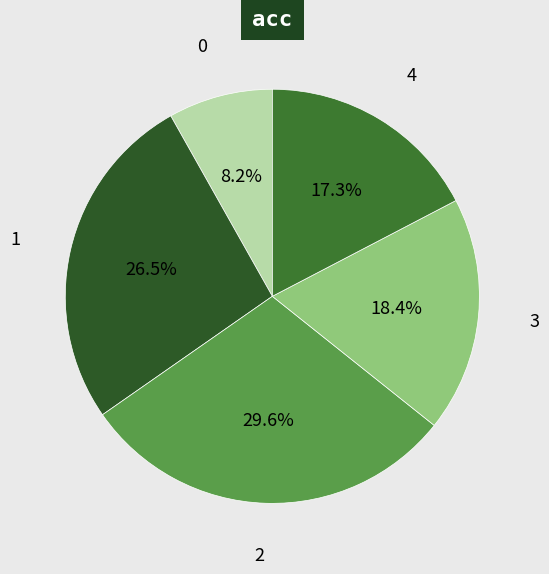

How many slices are in this pie chart?

5